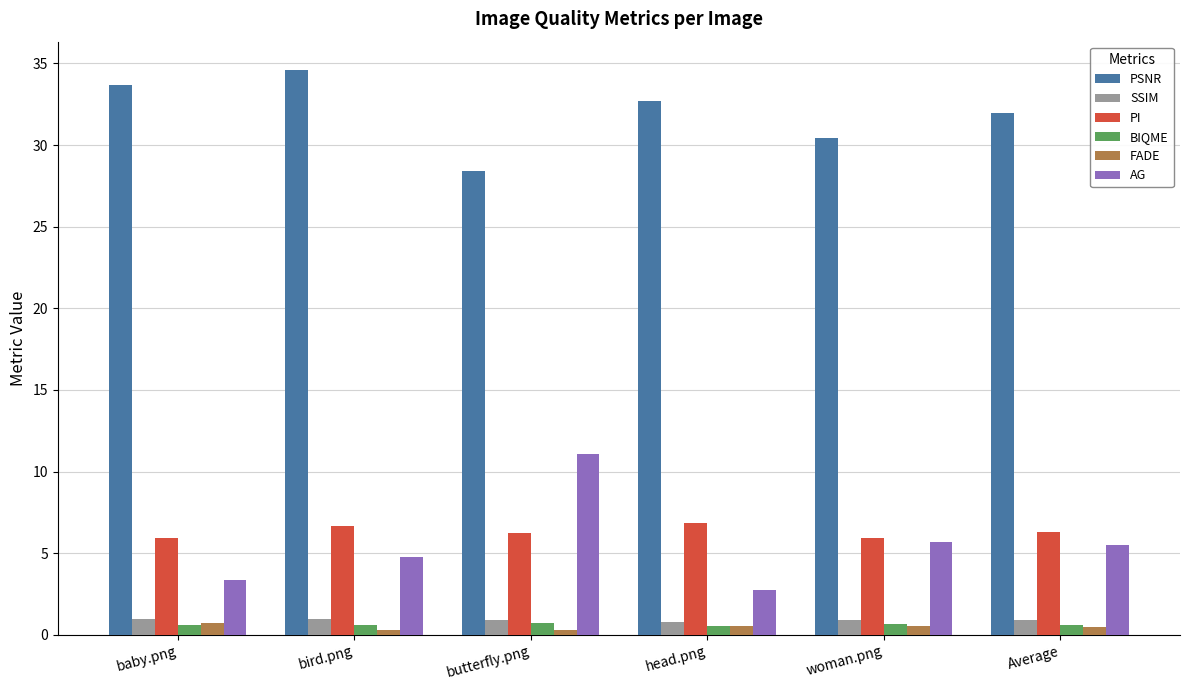

Which series has the largest range (max minus min)?

AG